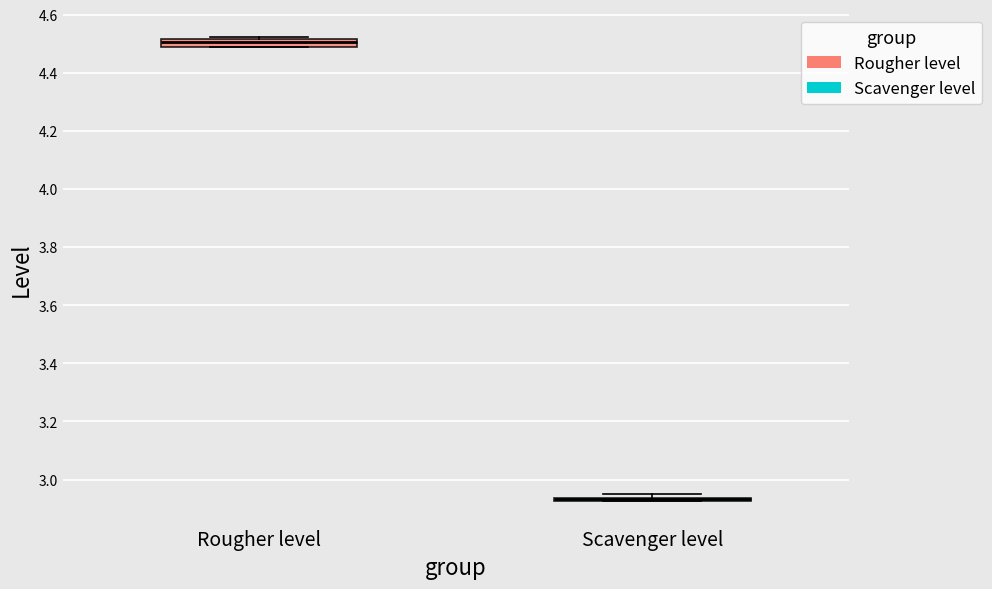

Where is the upper edge of the box for Rougher level on the y-axis? The values are not printed on the chart, so give them approximately, as read against the axis.

4.52